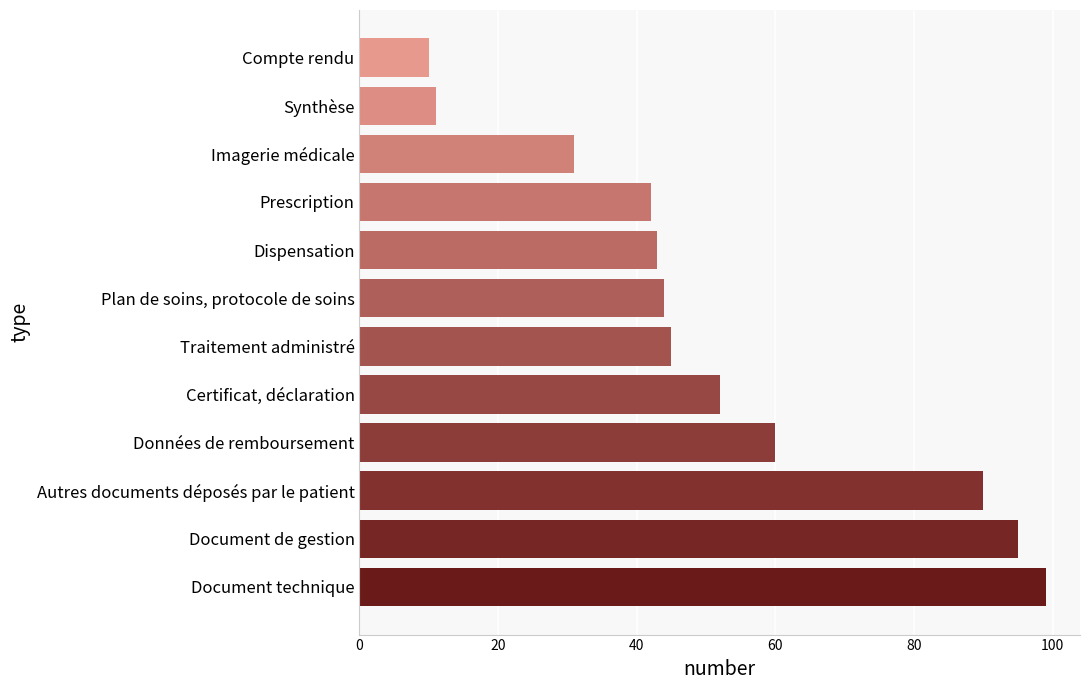

Which category has the lowest value across all series?

Compte rendu